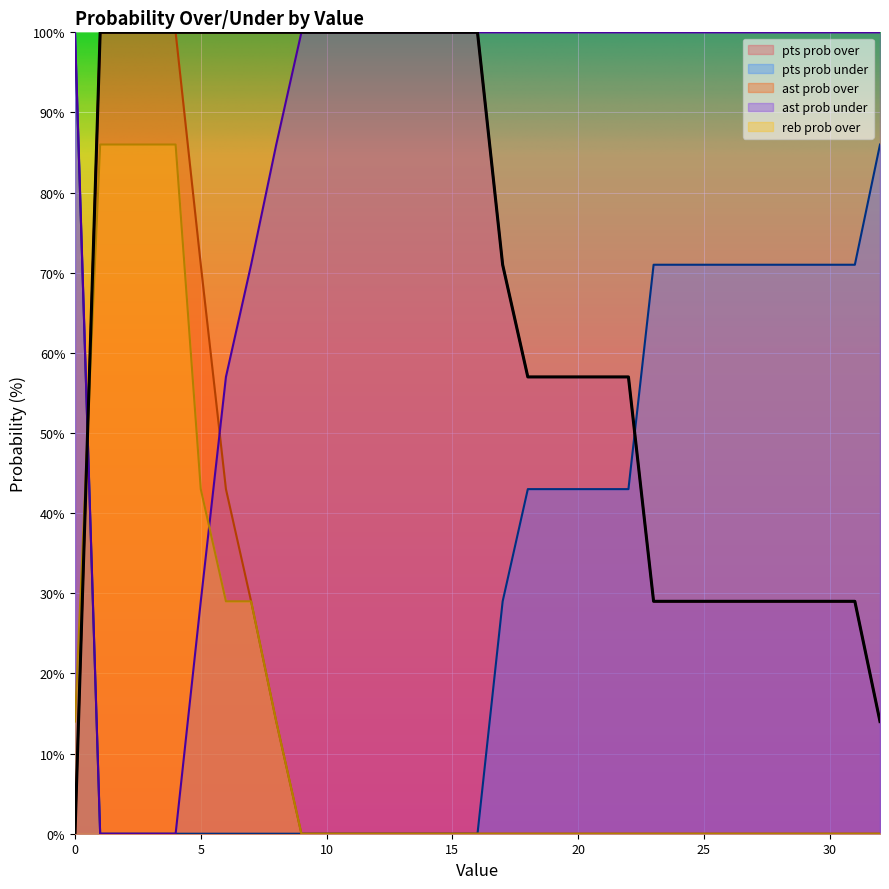

Which series has the largest range (max minus min)?

pts prob over